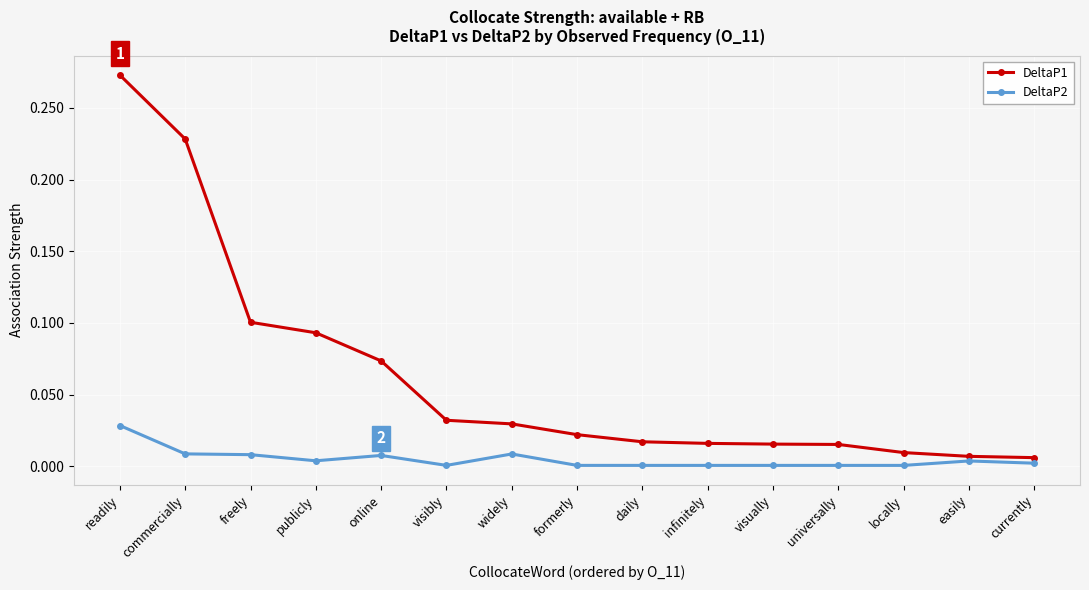

Does the chart have visible grid lines?

Yes